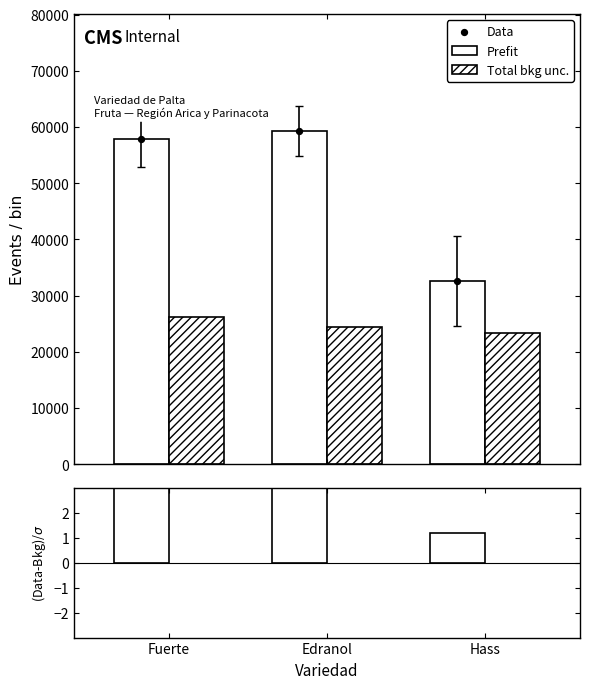

Which series has the widest spread of Y values?

Prefit